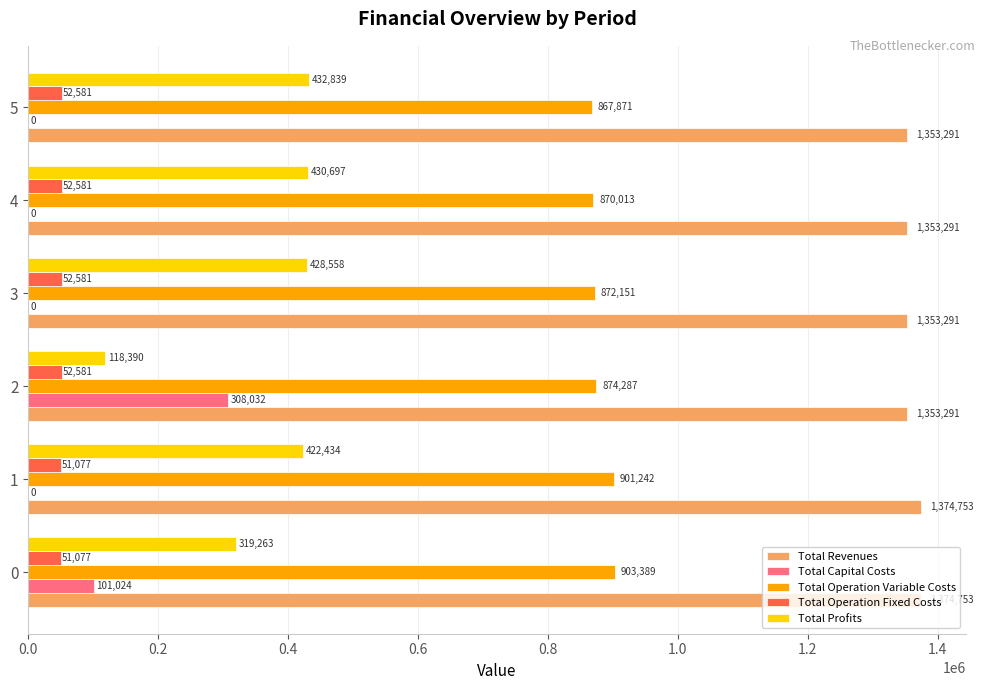

The value of Total Capital Costs at 4 is 0.0. True or false?

True